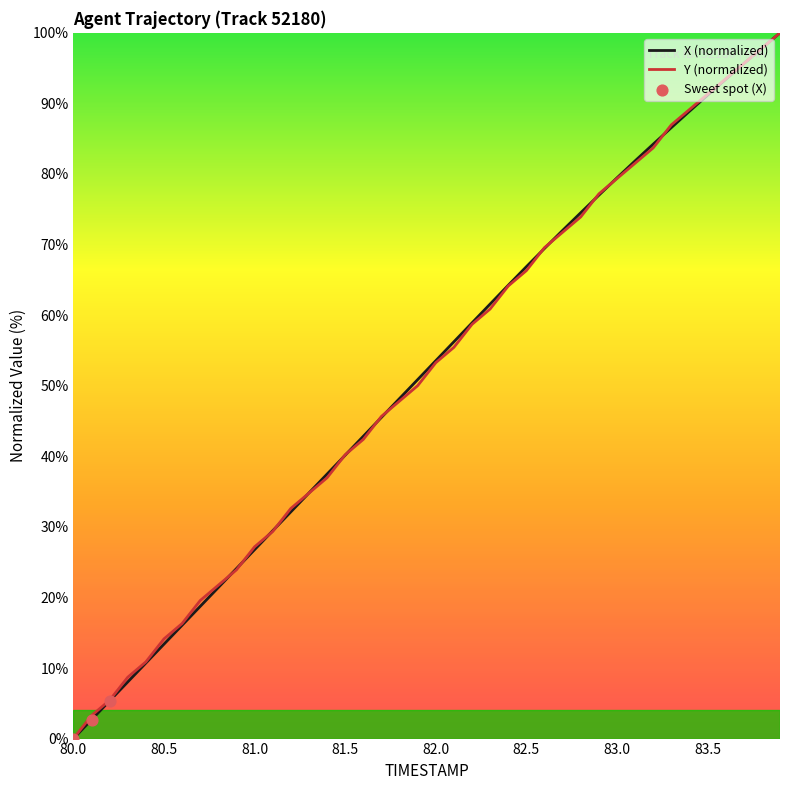

What is the greatest value displayed?

100.0